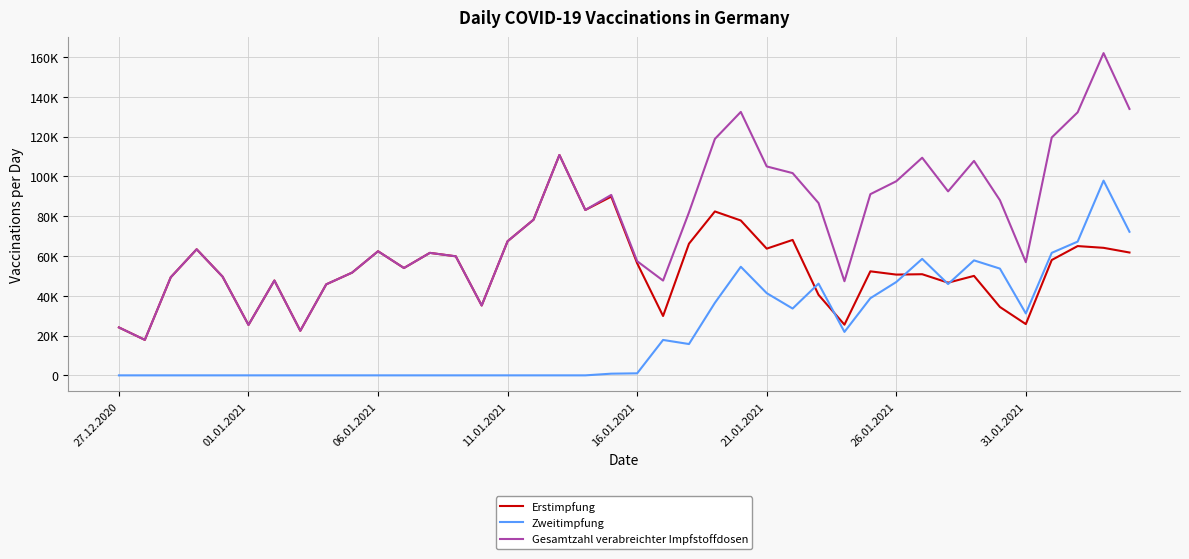

Does the chart display data point markers on the line(s)?

No